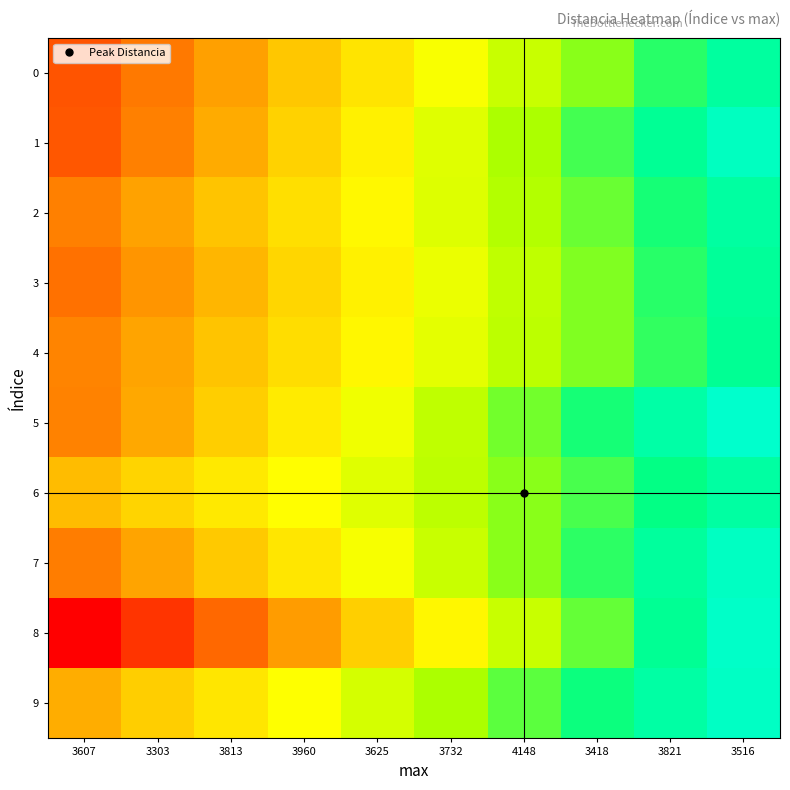

At which category does the chart reach its minimum across all series?

3607